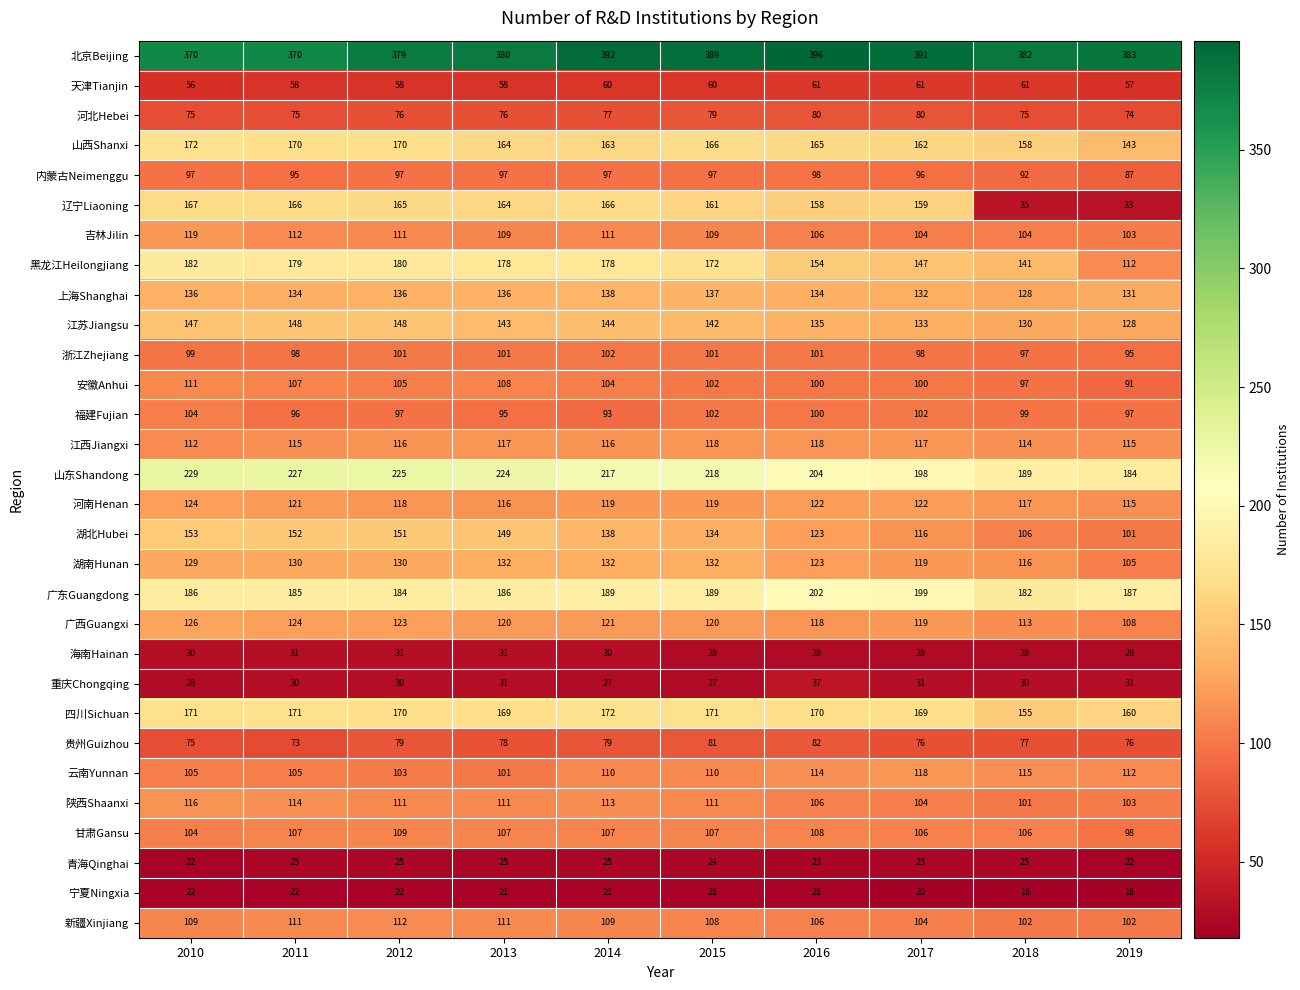

The 河南Henan series shows 70 at 2017. True or false?

False